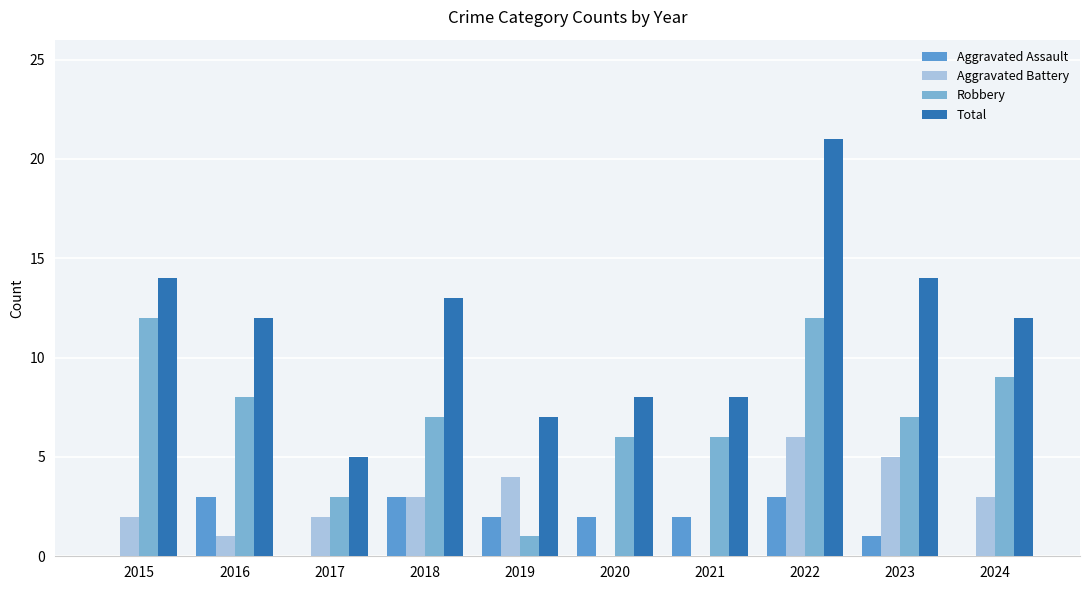

What is the value of the Robbery bar at the 9th from the left?

7